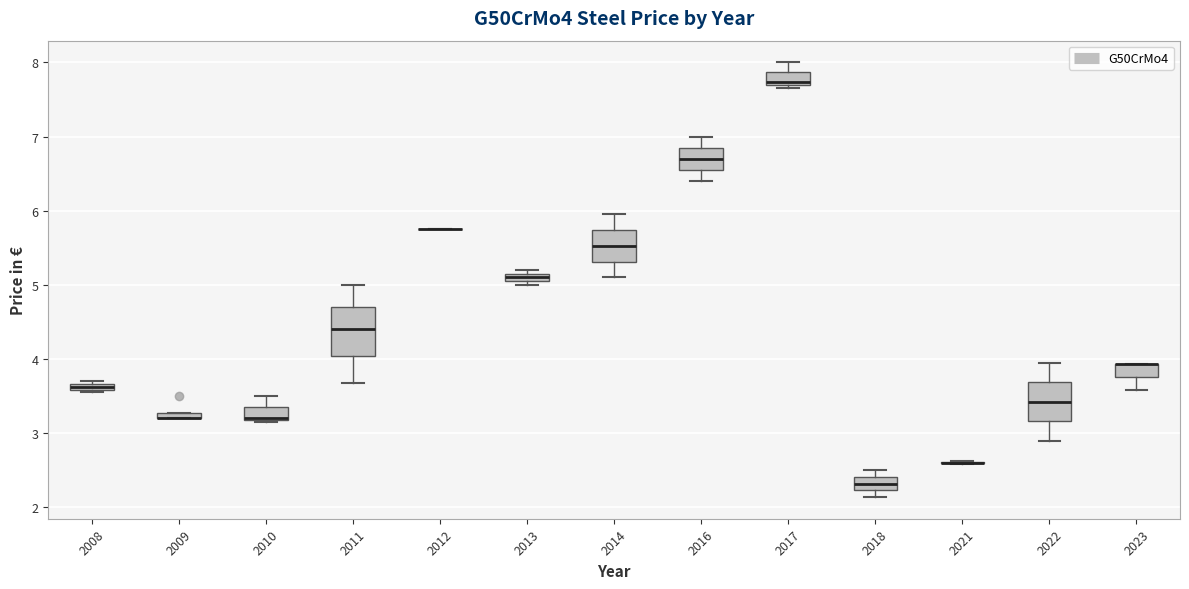

Which box is the tallest, from its lower edge to its upper edge?

2011